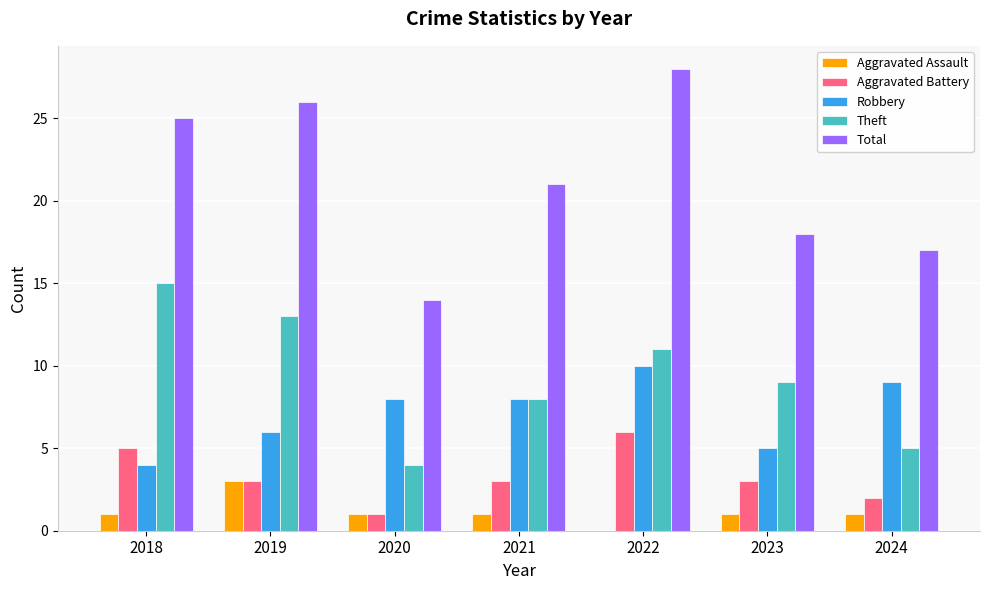

What is the sum of the Aggravated Battery values at 2018 and 2022?

11